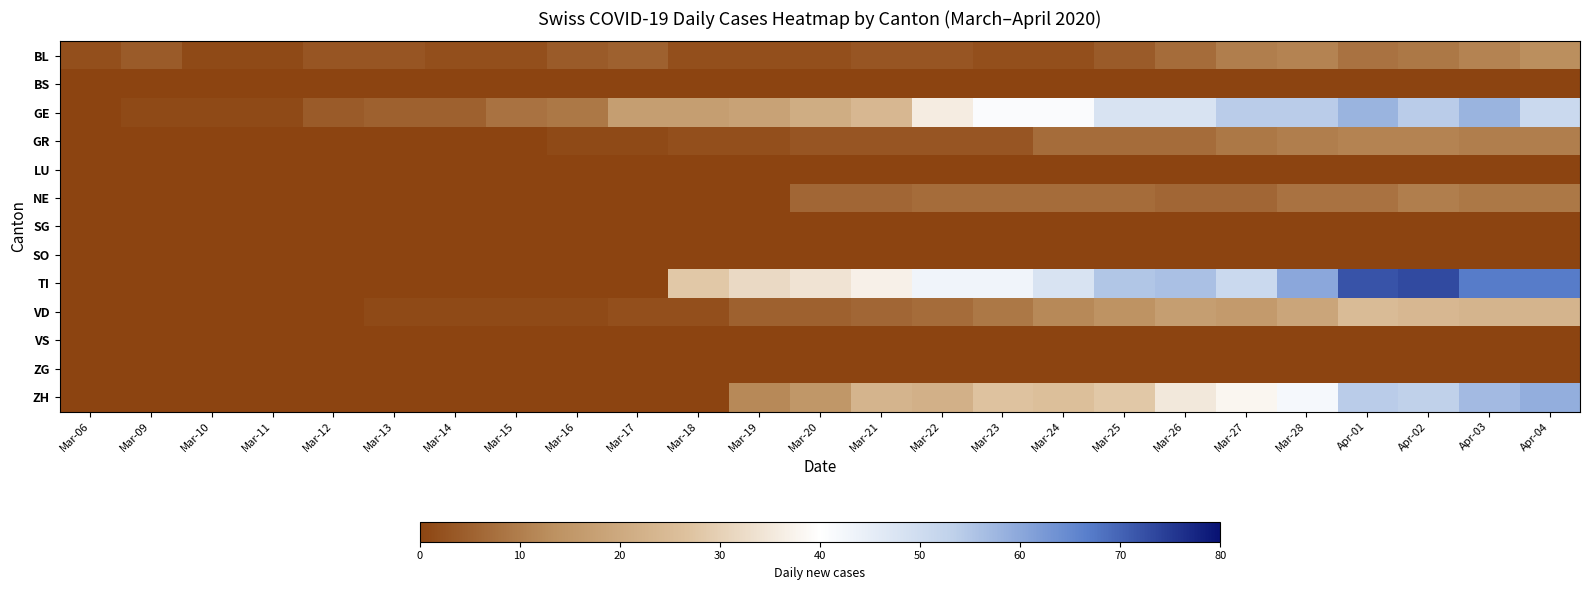

Reading left to right, what are all the values shown in this chart?

BL: Mar-06=2	Mar-09=4	Mar-10=1	Mar-11=1	Mar-12=3	Mar-13=3	Mar-14=2	Mar-15=2	Mar-16=4	Mar-17=5	Mar-18=2	Mar-19=2	Mar-20=2	Mar-21=3	Mar-22=3	Mar-23=2	Mar-24=2	Mar-25=4	Mar-26=7	Mar-27=10	Mar-28=11	Apr-01=8	Apr-02=9	Apr-03=11	Apr-04=13
BS: Mar-06=0	Mar-09=0	Mar-10=0	Mar-11=0	Mar-12=0	Mar-13=0	Mar-14=0	Mar-15=0	Mar-16=0	Mar-17=0	Mar-18=0	Mar-19=0	Mar-20=0	Mar-21=0	Mar-22=0	Mar-23=0	Mar-24=0	Mar-25=0	Mar-26=0	Mar-27=0	Mar-28=0	Apr-01=0	Apr-02=0	Apr-03=0	Apr-04=0
GE: Mar-06=0	Mar-09=1	Mar-10=1	Mar-11=1	Mar-12=4	Mar-13=5	Mar-14=5	Mar-15=8	Mar-16=9	Mar-17=17	Mar-18=17	Mar-19=18	Mar-20=21	Mar-21=24	Mar-22=36	Mar-23=41	Mar-24=41	Mar-25=48	Mar-26=48	Mar-27=54	Mar-28=54	Apr-01=58	Apr-02=54	Apr-03=58	Apr-04=51
GR: Mar-06=0	Mar-09=0	Mar-10=0	Mar-11=0	Mar-12=0	Mar-13=0	Mar-14=0	Mar-15=0	Mar-16=1	Mar-17=1	Mar-18=2	Mar-19=2	Mar-20=3	Mar-21=3	Mar-22=3	Mar-23=3	Mar-24=7	Mar-25=7	Mar-26=7	Mar-27=9	Mar-28=10	Apr-01=11	Apr-02=11	Apr-03=10	Apr-04=10
LU: Mar-06=0	Mar-09=0	Mar-10=0	Mar-11=0	Mar-12=0	Mar-13=0	Mar-14=0	Mar-15=0	Mar-16=0	Mar-17=0	Mar-18=0	Mar-19=0	Mar-20=0	Mar-21=0	Mar-22=0	Mar-23=0	Mar-24=0	Mar-25=0	Mar-26=0	Mar-27=0	Mar-28=0	Apr-01=0	Apr-02=0	Apr-03=0	Apr-04=0
NE: Mar-06=0	Mar-09=0	Mar-10=0	Mar-11=0	Mar-12=0	Mar-13=0	Mar-14=0	Mar-15=0	Mar-16=0	Mar-17=0	Mar-18=0	Mar-19=0	Mar-20=6	Mar-21=6	Mar-22=7	Mar-23=7	Mar-24=7	Mar-25=7	Mar-26=6	Mar-27=6	Mar-28=8	Apr-01=8	Apr-02=10	Apr-03=9	Apr-04=9
SG: Mar-06=0	Mar-09=0	Mar-10=0	Mar-11=0	Mar-12=0	Mar-13=0	Mar-14=0	Mar-15=0	Mar-16=0	Mar-17=0	Mar-18=0	Mar-19=0	Mar-20=0	Mar-21=0	Mar-22=0	Mar-23=0	Mar-24=0	Mar-25=0	Mar-26=0	Mar-27=0	Mar-28=0	Apr-01=0	Apr-02=0	Apr-03=0	Apr-04=0
SO: Mar-06=0	Mar-09=0	Mar-10=0	Mar-11=0	Mar-12=0	Mar-13=0	Mar-14=0	Mar-15=0	Mar-16=0	Mar-17=0	Mar-18=0	Mar-19=0	Mar-20=0	Mar-21=0	Mar-22=0	Mar-23=0	Mar-24=0	Mar-25=0	Mar-26=0	Mar-27=0	Mar-28=0	Apr-01=0	Apr-02=0	Apr-03=0	Apr-04=0
TI: Mar-06=0	Mar-09=0	Mar-10=0	Mar-11=0	Mar-12=0	Mar-13=0	Mar-14=0	Mar-15=0	Mar-16=0	Mar-17=0	Mar-18=28	Mar-19=32	Mar-20=34	Mar-21=37	Mar-22=43	Mar-23=43	Mar-24=48	Mar-25=55	Mar-26=56	Mar-27=51	Mar-28=60	Apr-01=72	Apr-02=73	Apr-03=67	Apr-04=67
VD: Mar-06=0	Mar-09=0	Mar-10=0	Mar-11=0	Mar-12=0	Mar-13=1	Mar-14=1	Mar-15=1	Mar-16=1	Mar-17=2	Mar-18=2	Mar-19=5	Mar-20=5	Mar-21=6	Mar-22=7	Mar-23=9	Mar-24=12	Mar-25=14	Mar-26=17	Mar-27=16	Mar-28=19	Apr-01=25	Apr-02=24	Apr-03=23	Apr-04=23
VS: Mar-06=0	Mar-09=0	Mar-10=0	Mar-11=0	Mar-12=0	Mar-13=0	Mar-14=0	Mar-15=0	Mar-16=0	Mar-17=0	Mar-18=0	Mar-19=0	Mar-20=0	Mar-21=0	Mar-22=0	Mar-23=0	Mar-24=0	Mar-25=0	Mar-26=0	Mar-27=0	Mar-28=0	Apr-01=0	Apr-02=0	Apr-03=0	Apr-04=0
ZG: Mar-06=0	Mar-09=0	Mar-10=0	Mar-11=0	Mar-12=0	Mar-13=0	Mar-14=0	Mar-15=0	Mar-16=0	Mar-17=0	Mar-18=0	Mar-19=0	Mar-20=0	Mar-21=0	Mar-22=0	Mar-23=0	Mar-24=0	Mar-25=0	Mar-26=0	Mar-27=0	Mar-28=0	Apr-01=0	Apr-02=0	Apr-03=0	Apr-04=0
ZH: Mar-06=0	Mar-09=0	Mar-10=0	Mar-11=0	Mar-12=0	Mar-13=0	Mar-14=0	Mar-15=0	Mar-16=0	Mar-17=0	Mar-18=0	Mar-19=12	Mar-20=15	Mar-21=23	Mar-22=22	Mar-23=27	Mar-24=26	Mar-25=28	Mar-26=35	Mar-27=38	Mar-28=42	Apr-01=54	Apr-02=53	Apr-03=57	Apr-04=59